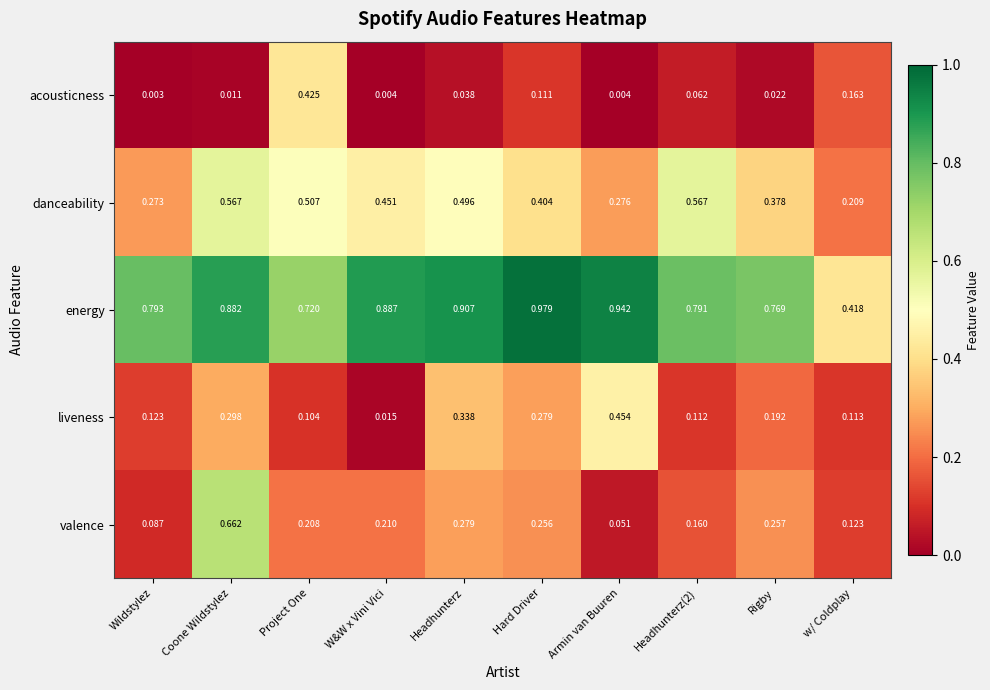

Which series has the largest total across all categories?

energy